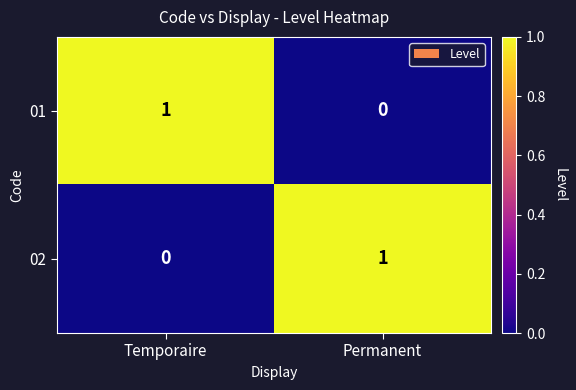

How many data points in 01 are less than 1?

1